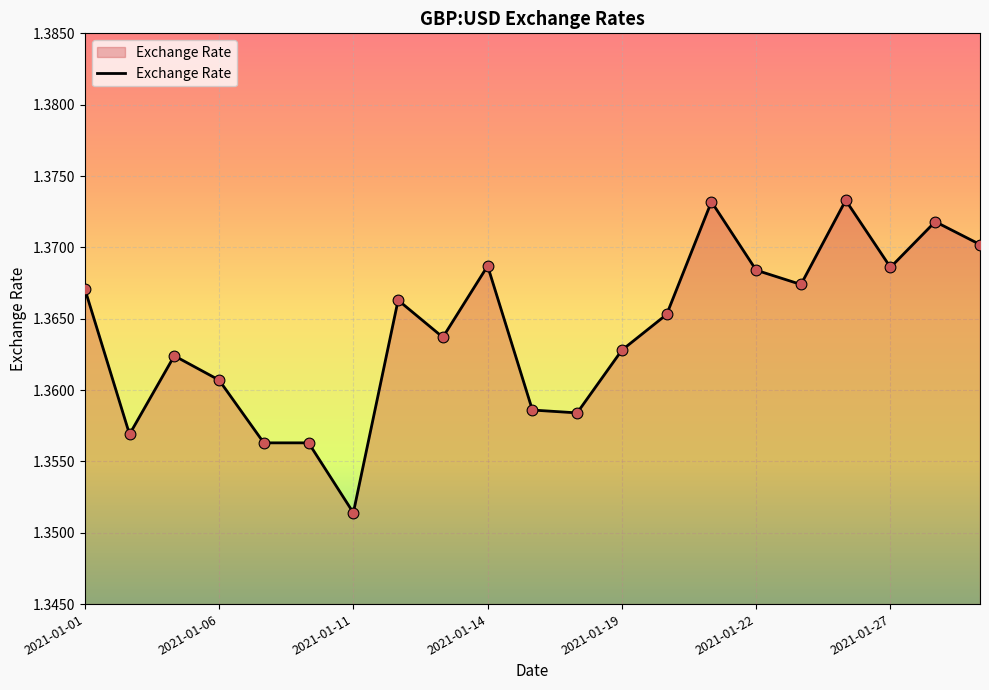

How many lines are shown in the chart?

1